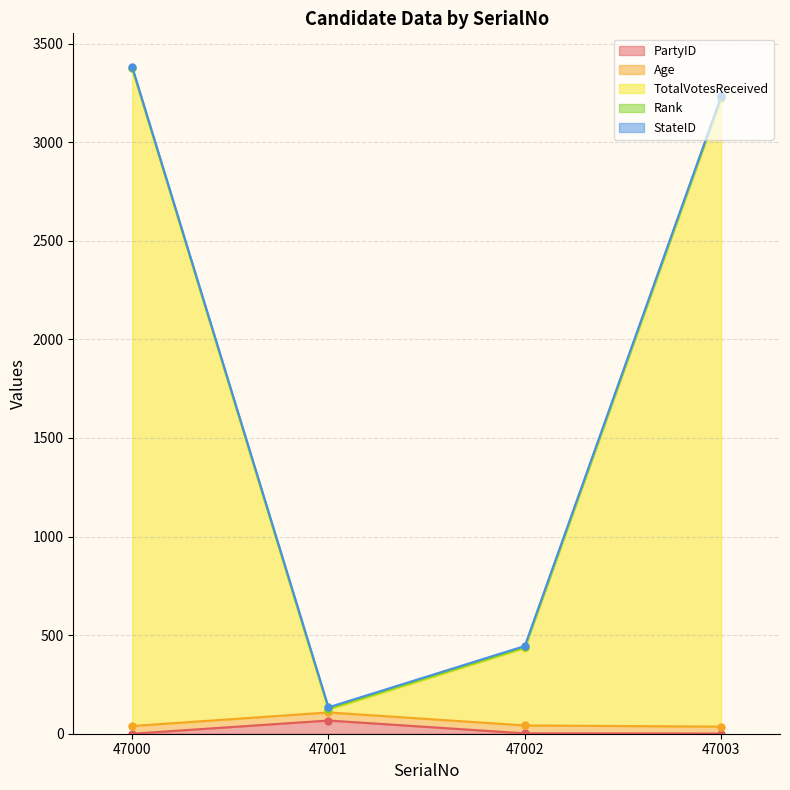

Between 47000 and 47003, which series saw the biggest shift?

TotalVotesReceived